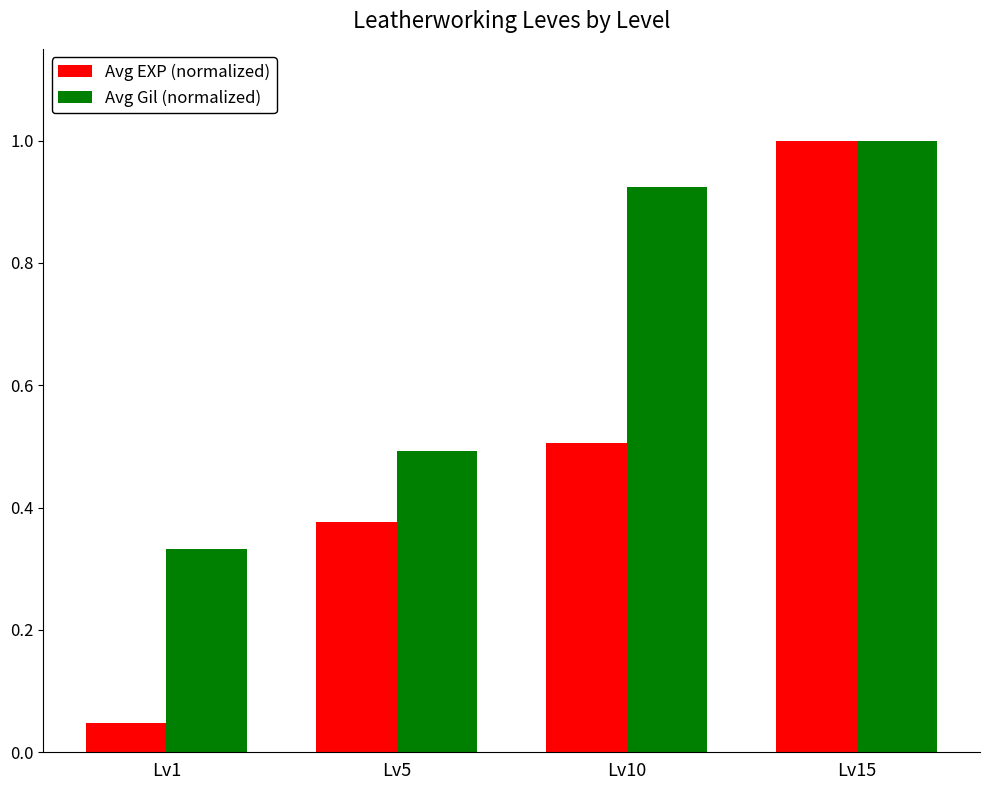

The value of Avg EXP (normalized) at Lv5 is 0.5. True or false?

False